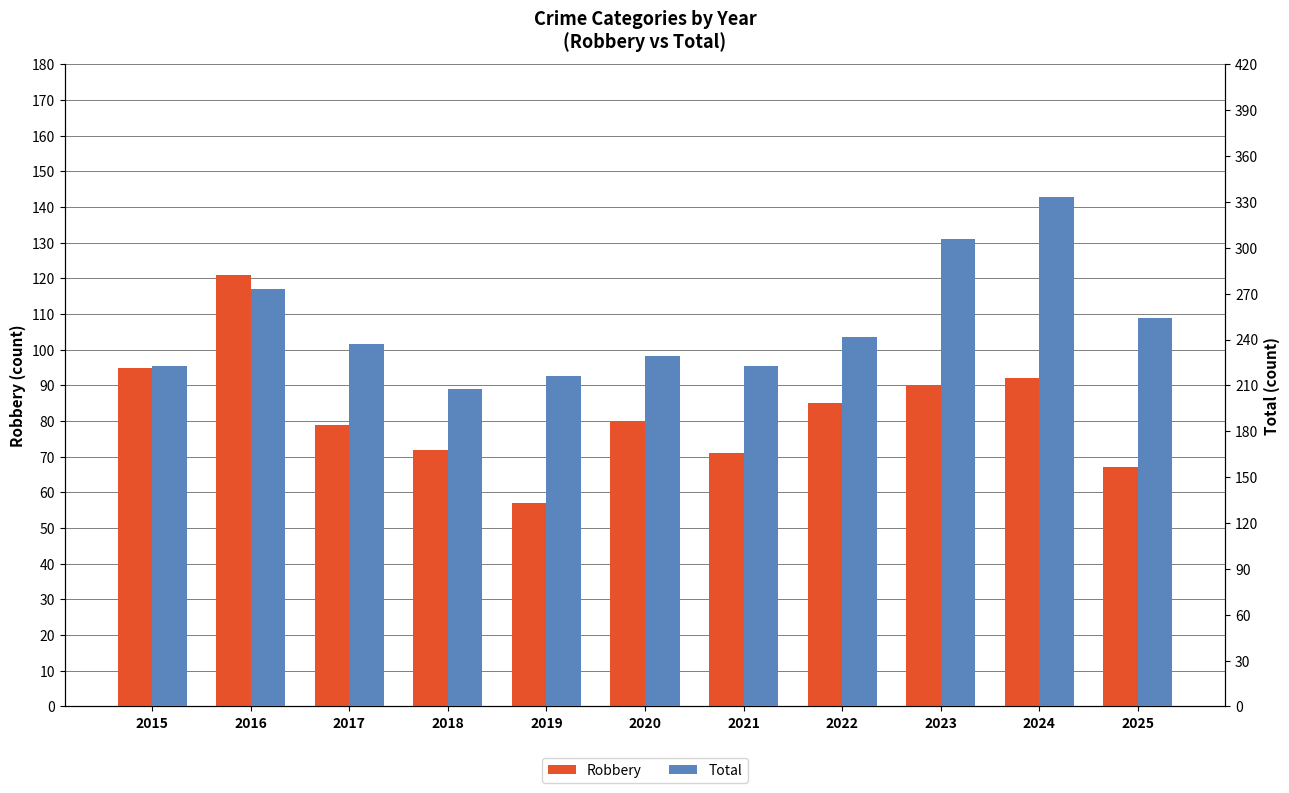

At 2019, list the series in order from smallest to largest.

Robbery, Total